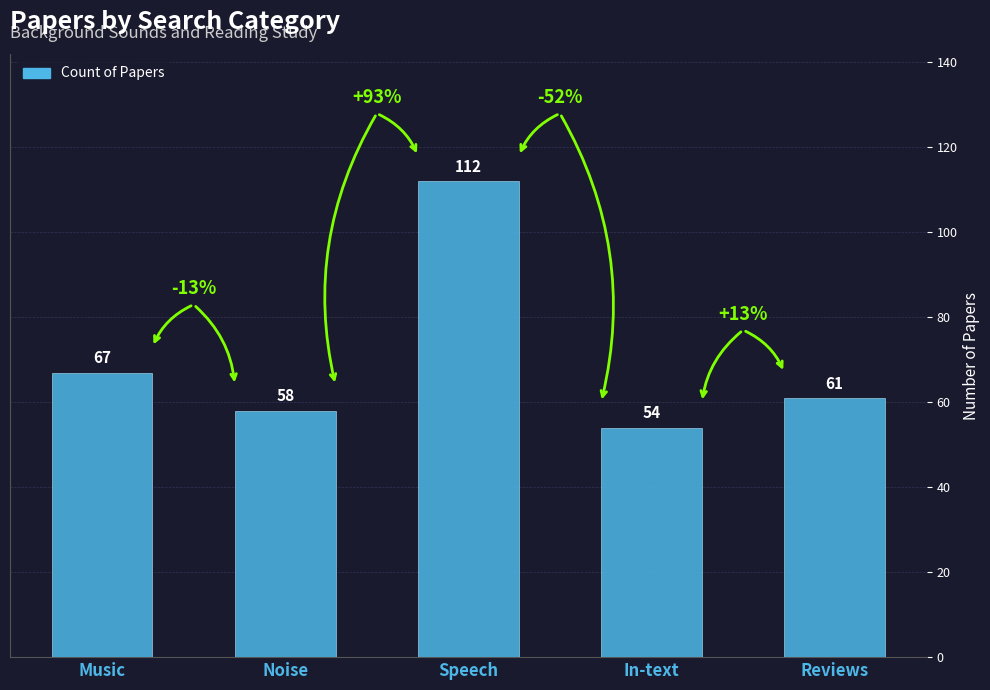

List the labels in order of value, largest first.

Speech, Music, Reviews, Noise, In-text